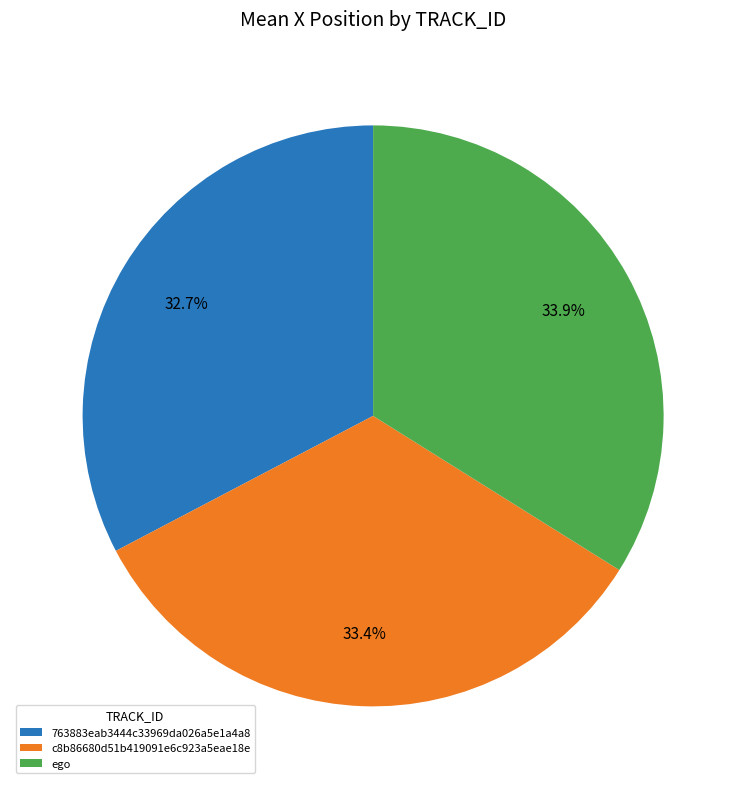

Combined, what portion of the pie is ego and c8b86680d51b419091e6c923a5eae18e?

67.6%